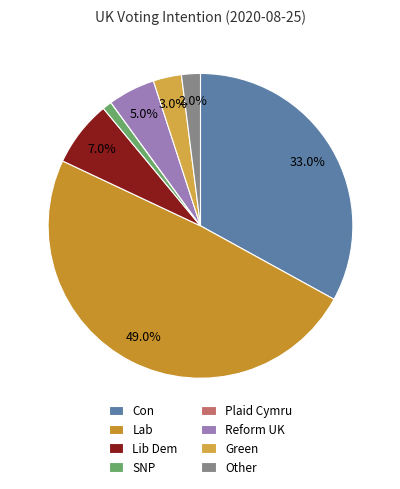

How many slices are in this pie chart?

8